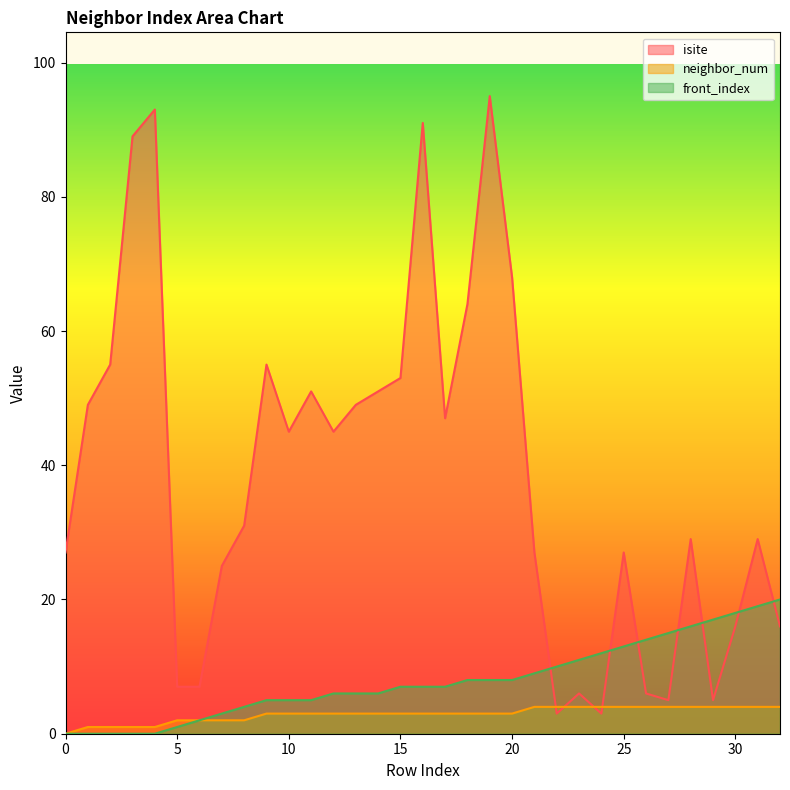

How many lines are shown in the chart?

3